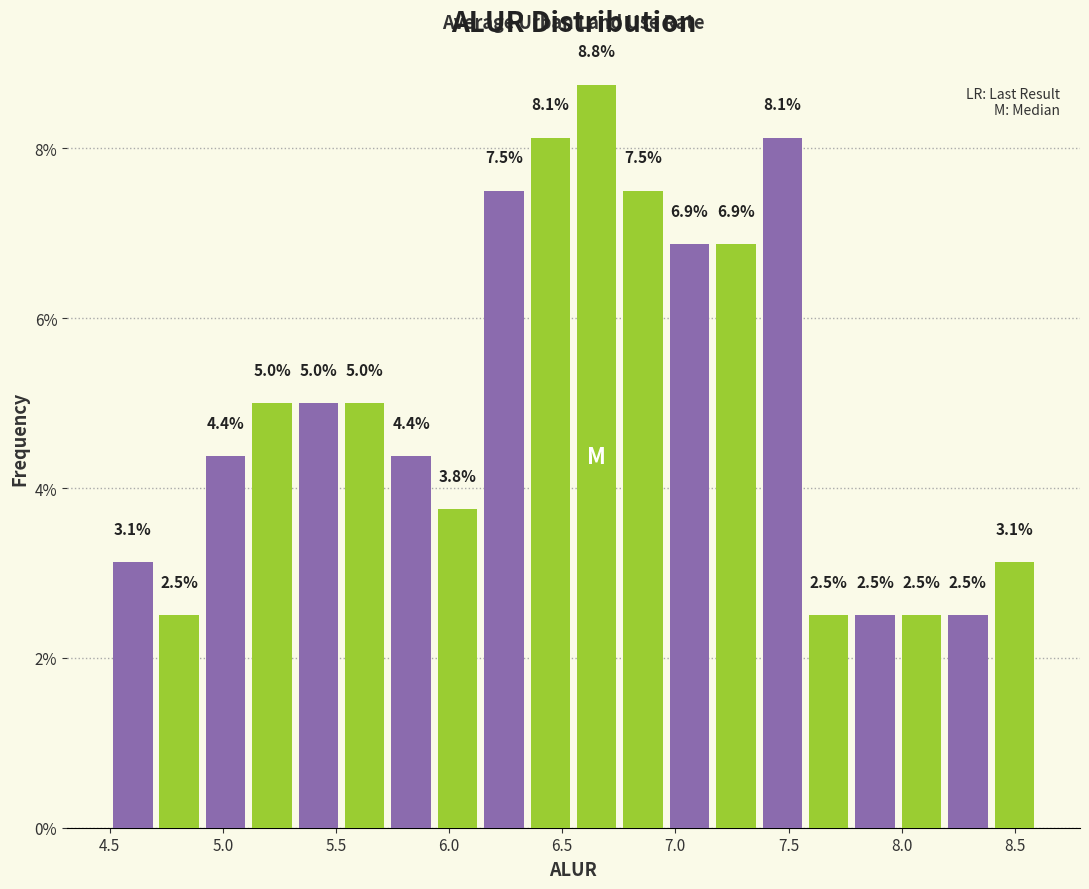

Over which range of the x-axis is the bar tallest?

6.550 to 6.755